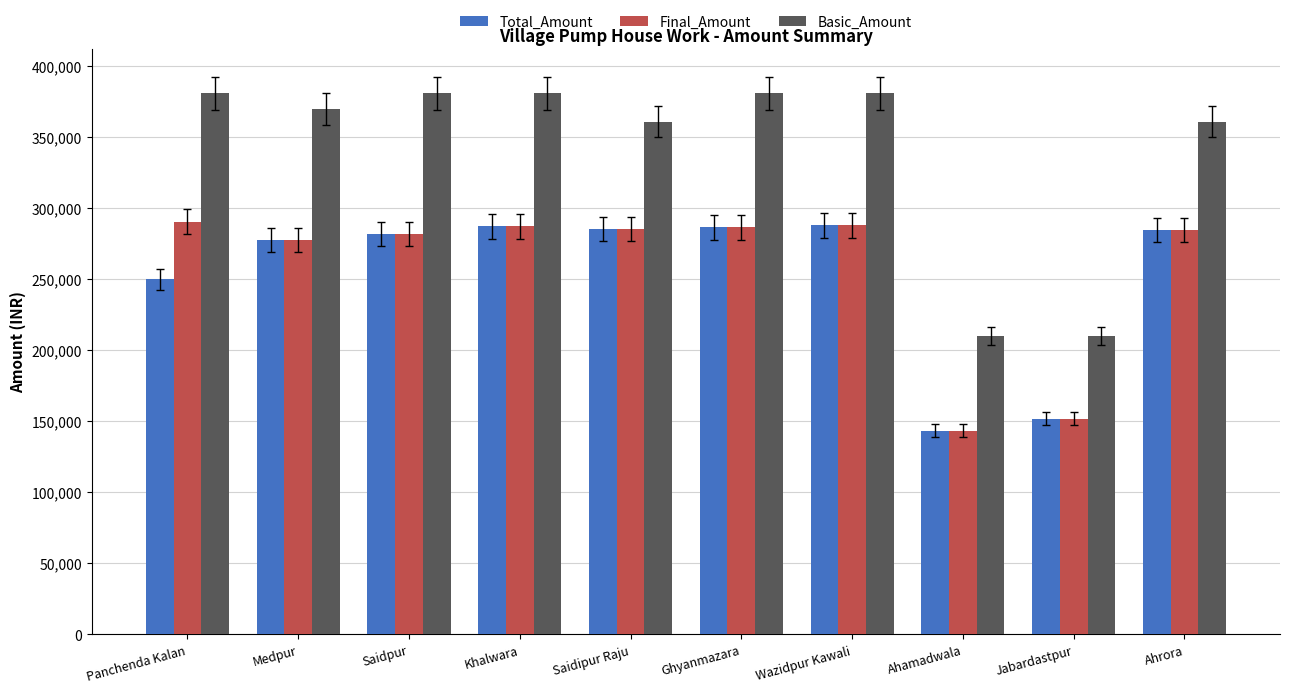

The Basic_Amount series shows 677565 at Khalwara. True or false?

False